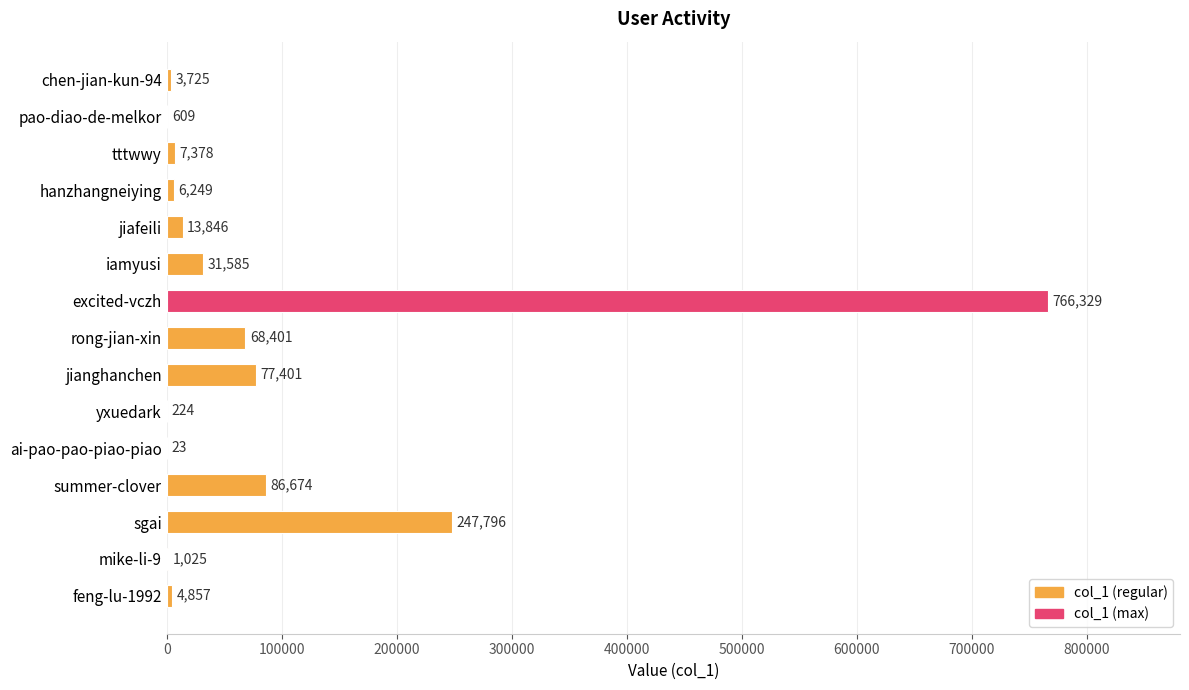

What is the sum of all values?

1316122